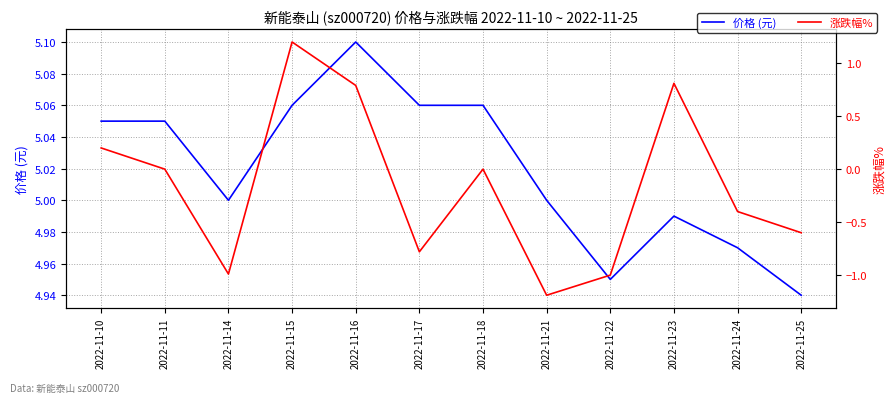

Which series has the widest spread of values?

涨跌幅%